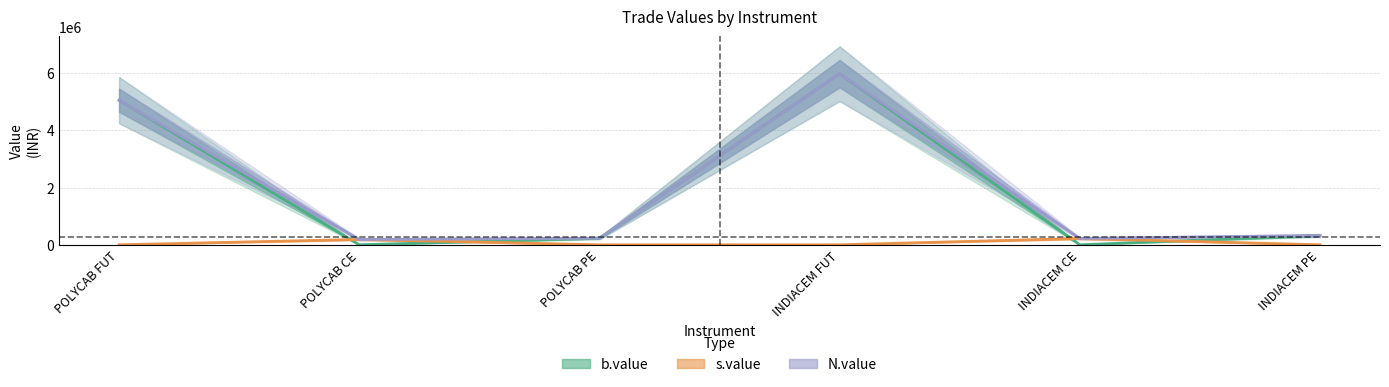

At which category is the sum across all series the highest?

INDIACEM FUT